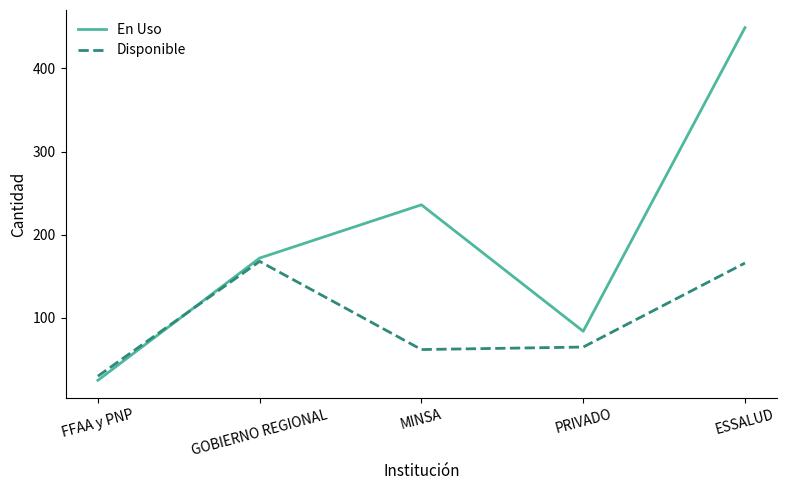

How many En Uso values are between 84 and 236?

3